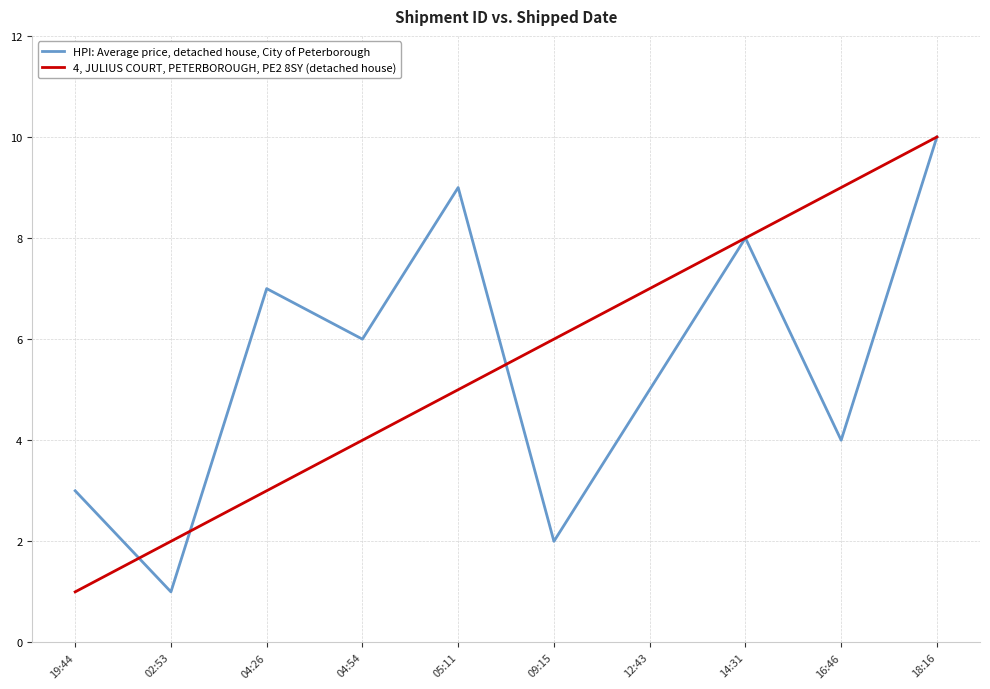

True or false: 4, JULIUS COURT, PETERBOROUGH, PE2 8SY (detached house) has a value of 8 at 09:15.

False